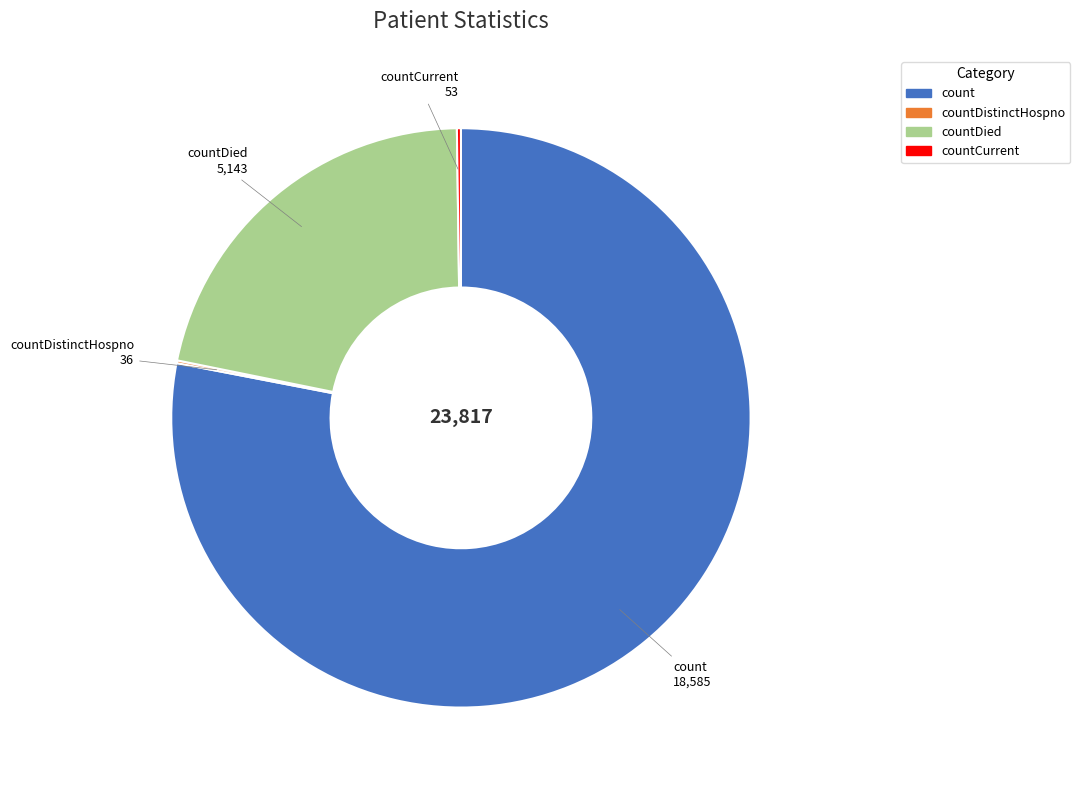

Is there a majority slice in this chart?

Yes